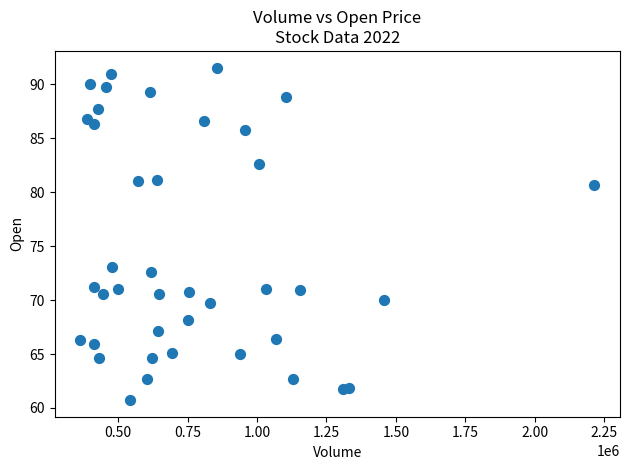

What Y value in the scatter plot is closest to 76?

73.1